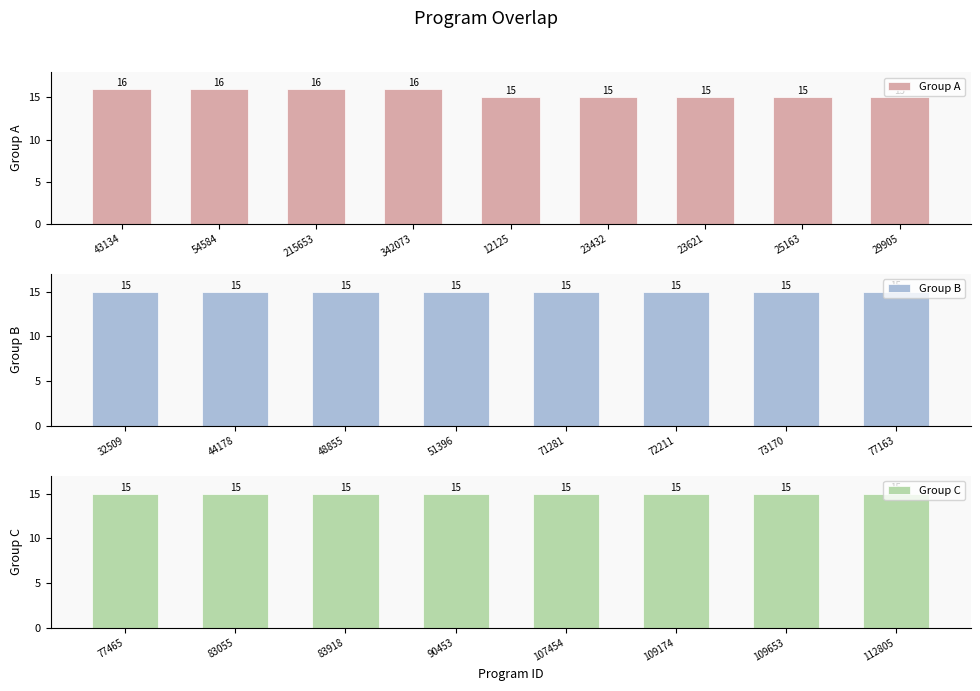

What is the greatest value displayed?

16